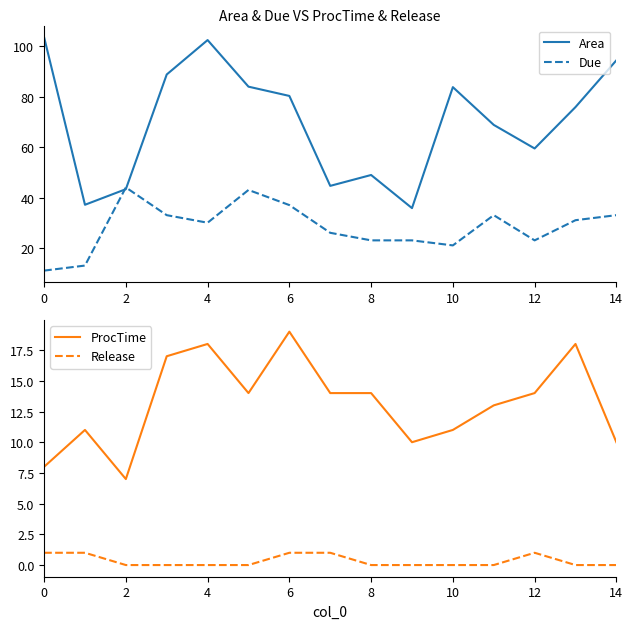

The value of Due at 10 is 13.6. True or false?

False